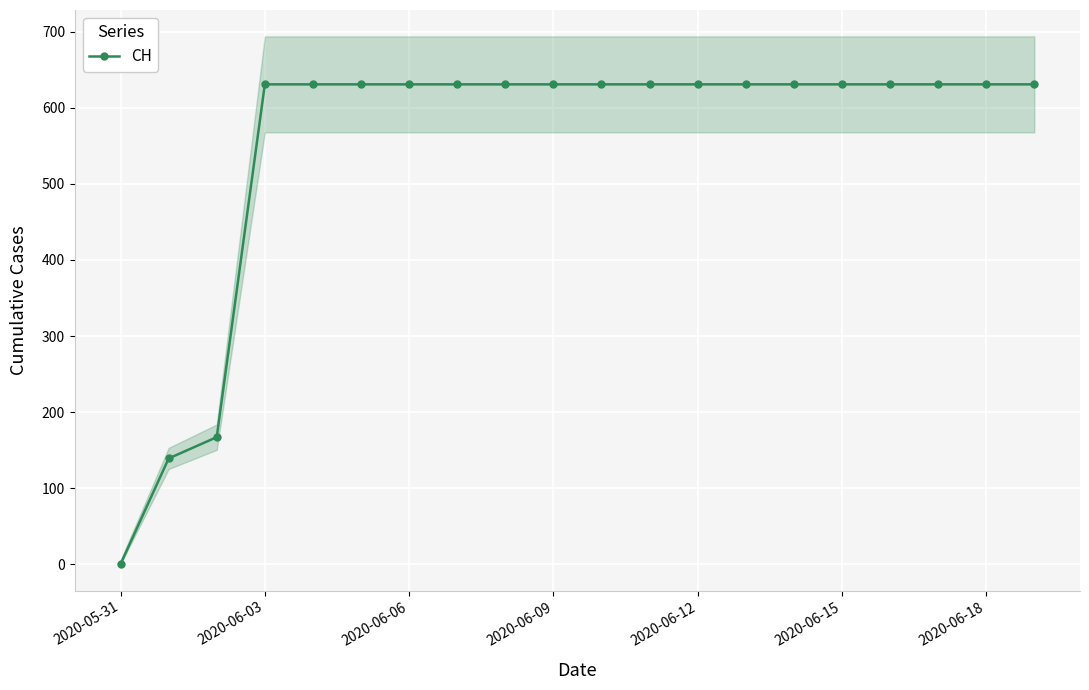

What is the average value?

552